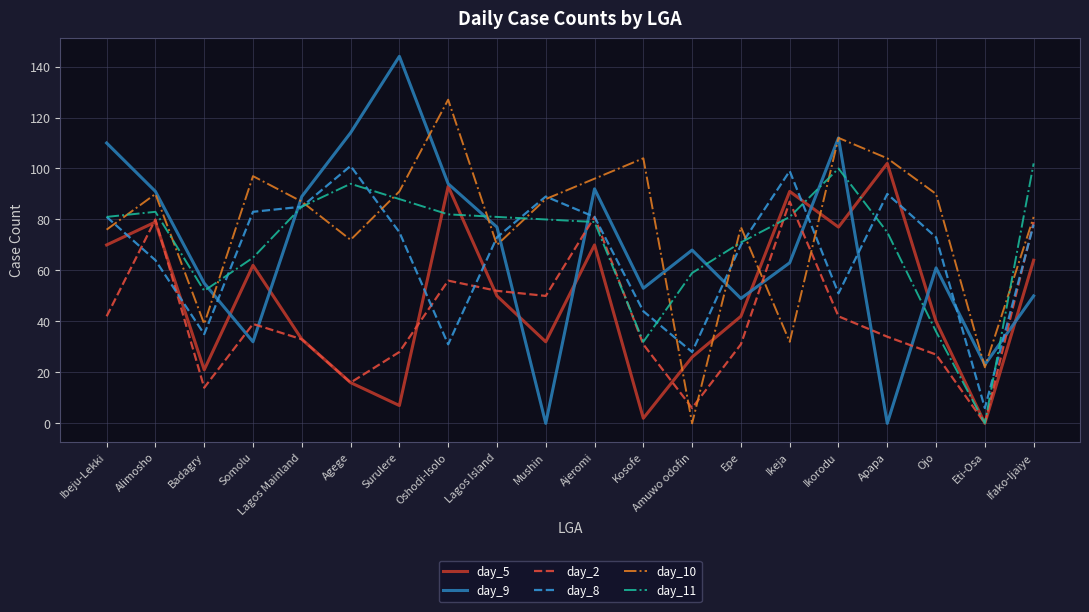

Reading left to right, list all the values displayed in this chart.

day_5: 70	79	21	62	33	16	7	93	50	32	70	2	26	42	91	77	102	40	0	64
day_9: 110	91	55	32	89	114	144	94	77	0	92	53	68	49	63	112	0	61	23	50
day_2: 42	80	14	39	33	16	28	56	52	50	81	31	6	31	87	42	34	27	0	79
day_8: 81	64	35	83	85	101	75	31	73	89	81	44	28	70	99	51	90	73	6	78
day_10: 76	90	39	97	87	72	91	127	70	88	96	104	0	77	32	112	104	90	22	81
day_11: 81	83	52	65	85	94	88	82	81	80	79	32	59	71	81	100	75	36	0	102